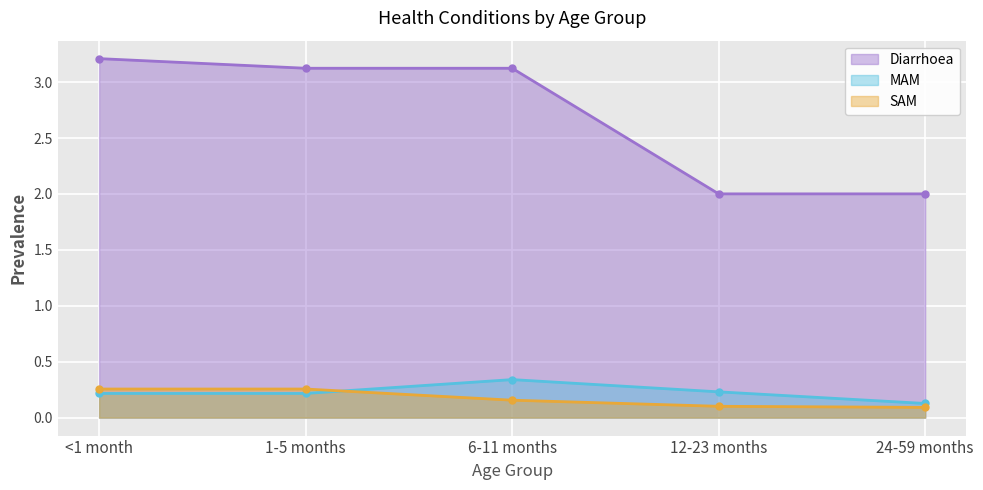

What value does the MAM series have at 12-23 months?

0.2